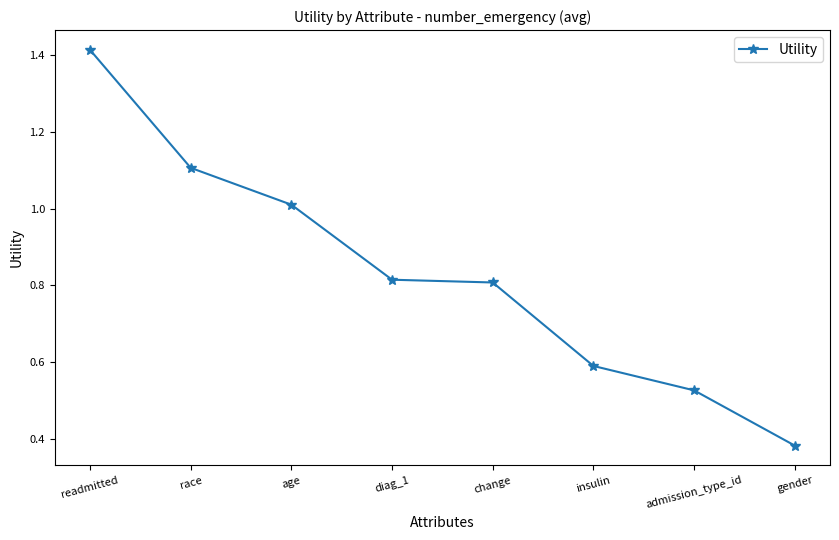

What is the label of the 4th point from the left?

diag_1